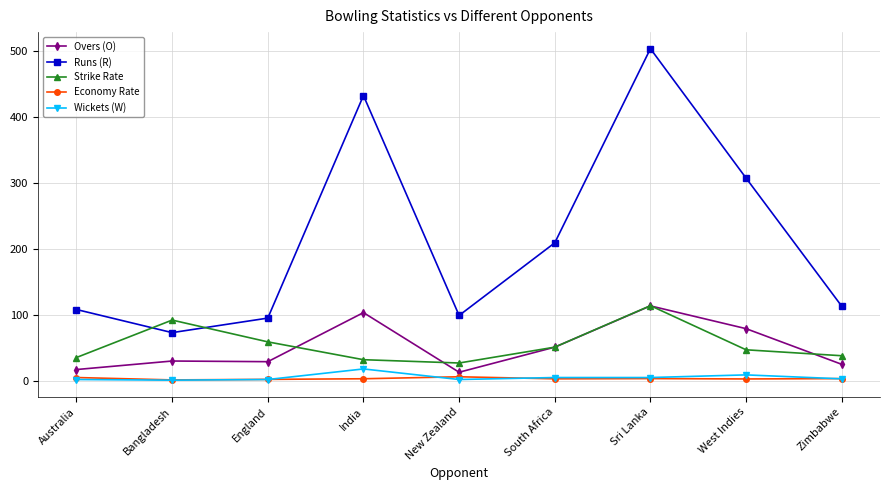

At which category does Runs (R) reach its first local valley?

Bangladesh